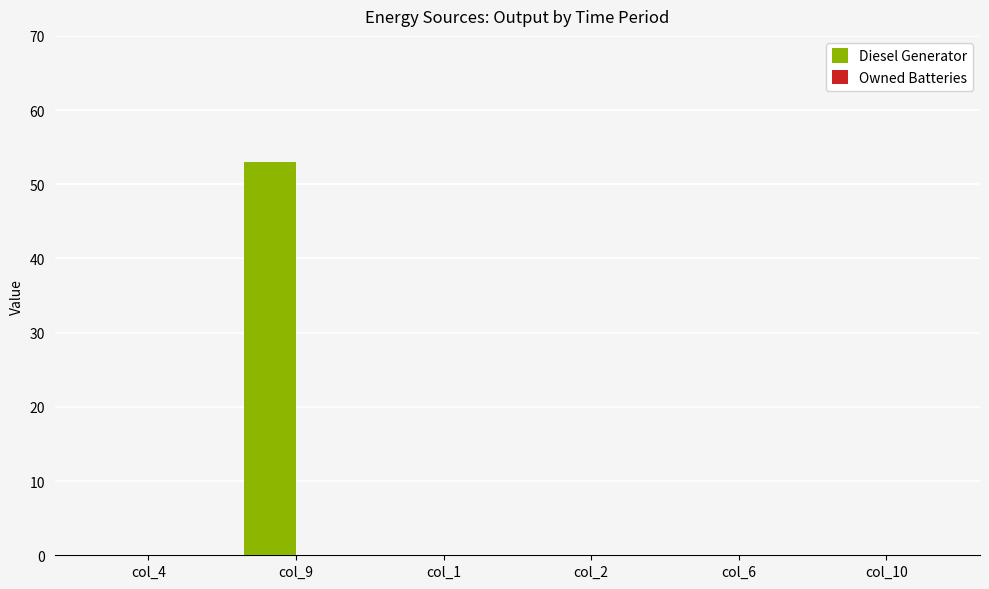

Between col_9 and col_2, which is larger?

col_9